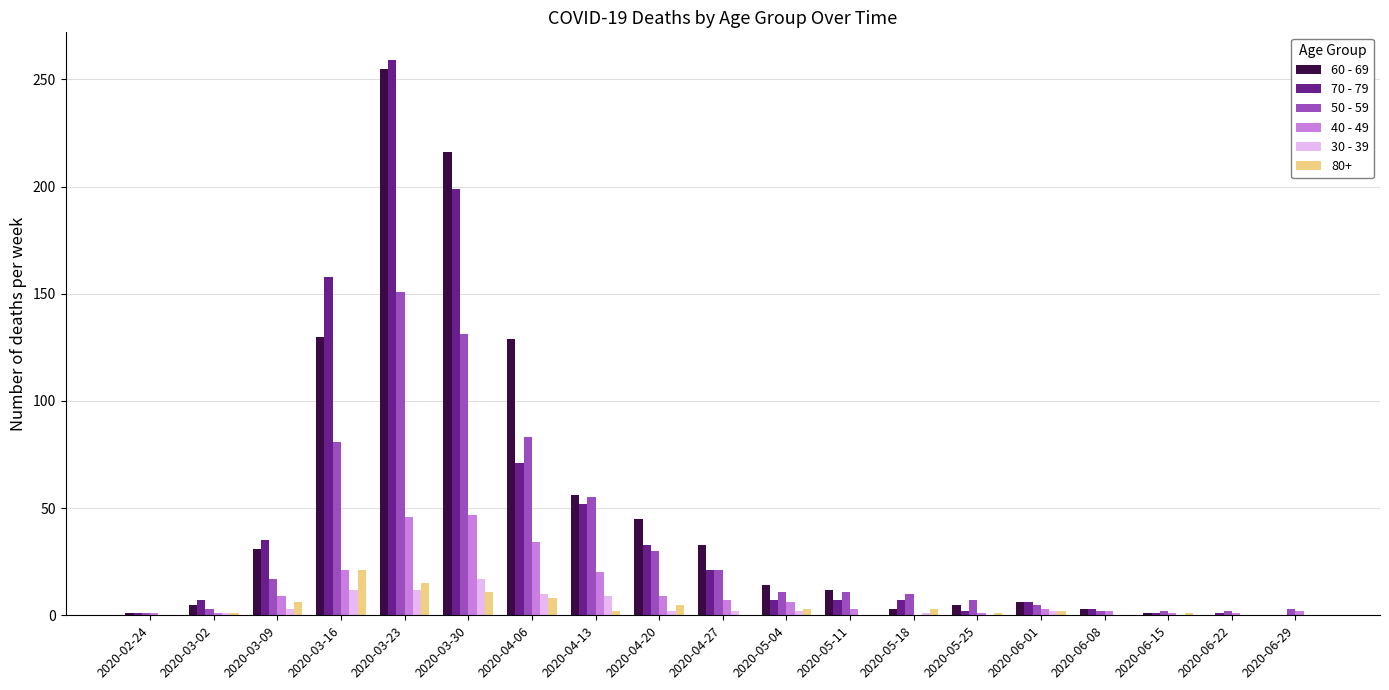

Which label corresponds to the largest value in the chart?

2020-03-23